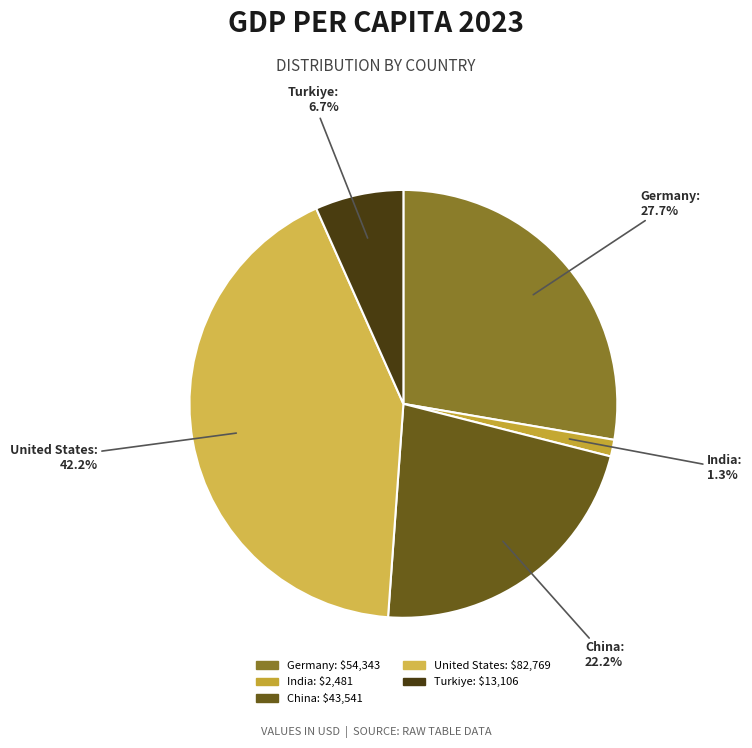

Which slice is the largest?

United States